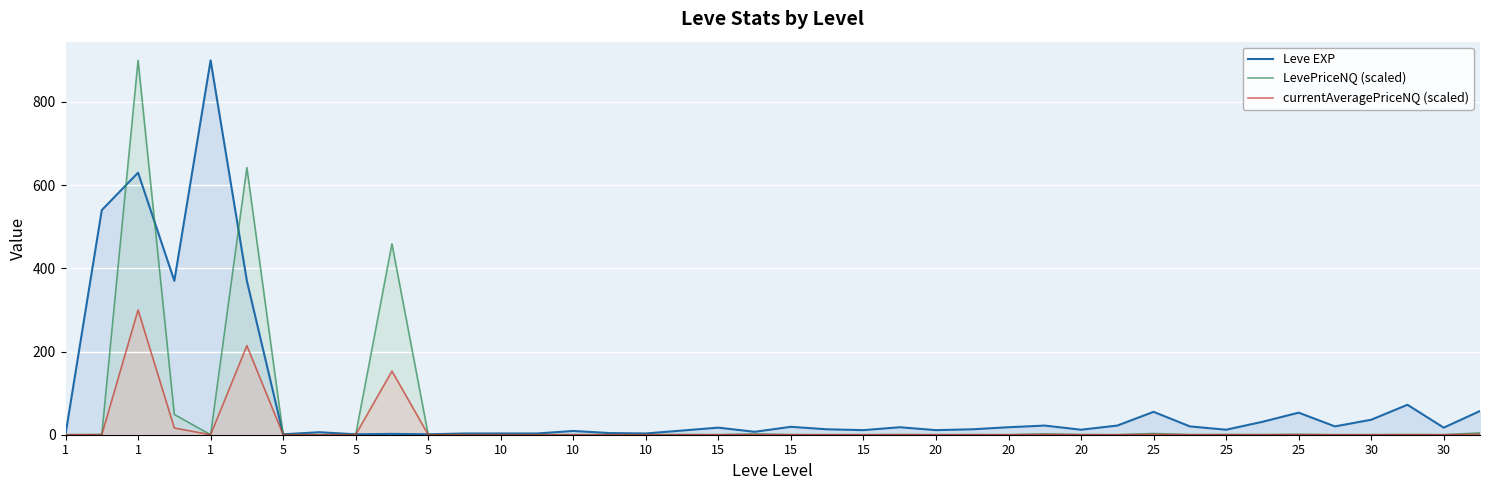

Which series has the largest range (max minus min)?

LevePriceNQ (scaled)